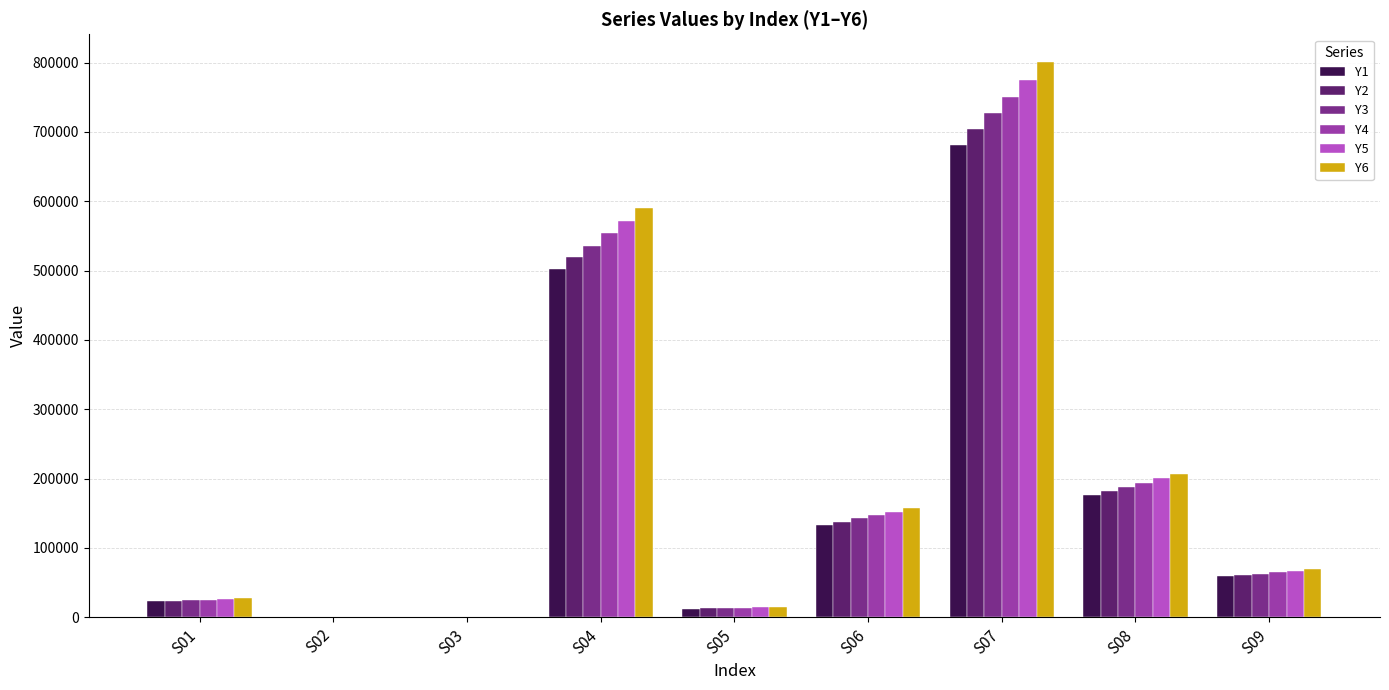

Which series changed the most between S02 and S06?

Y6